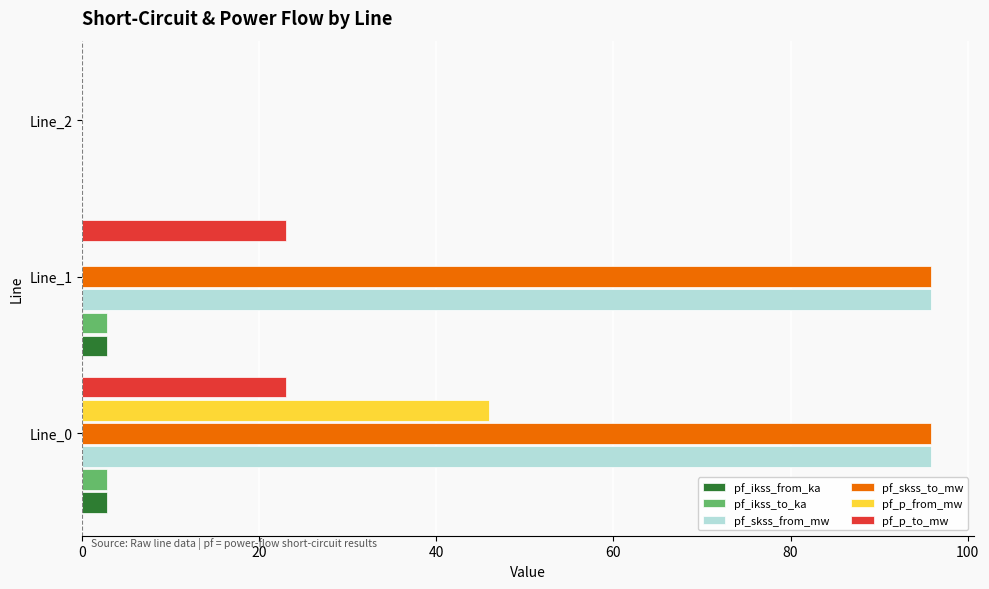

Where is pf_p_to_mw nearest to the value 11?

Line_2